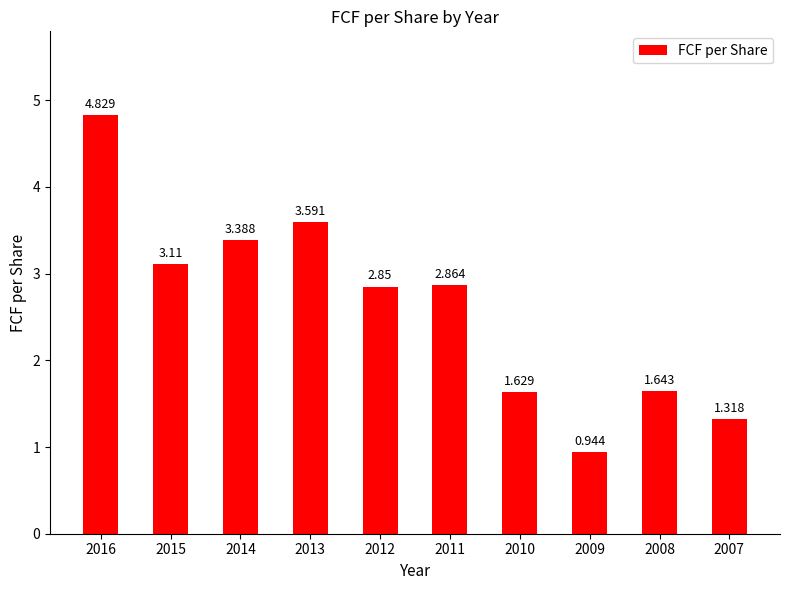

List the labels in order of value, smallest first.

2009, 2007, 2010, 2008, 2012, 2011, 2015, 2014, 2013, 2016